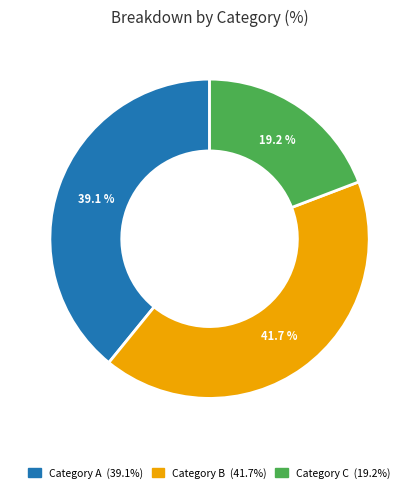

Is there any slice that represents more than half of the pie?

No